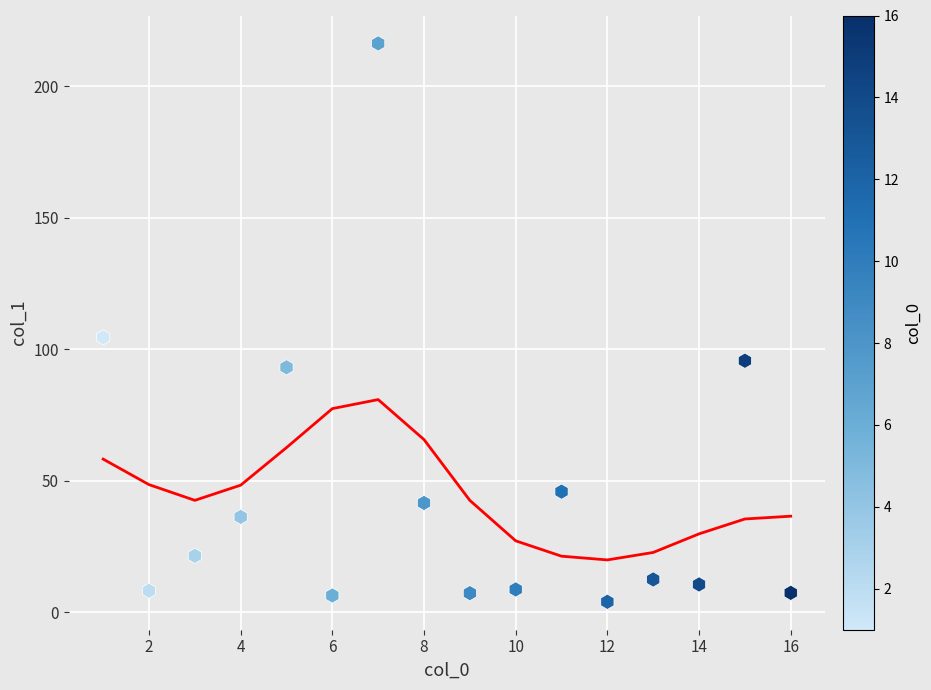

What Y value in the scatter plot is closest to 110?

104.5